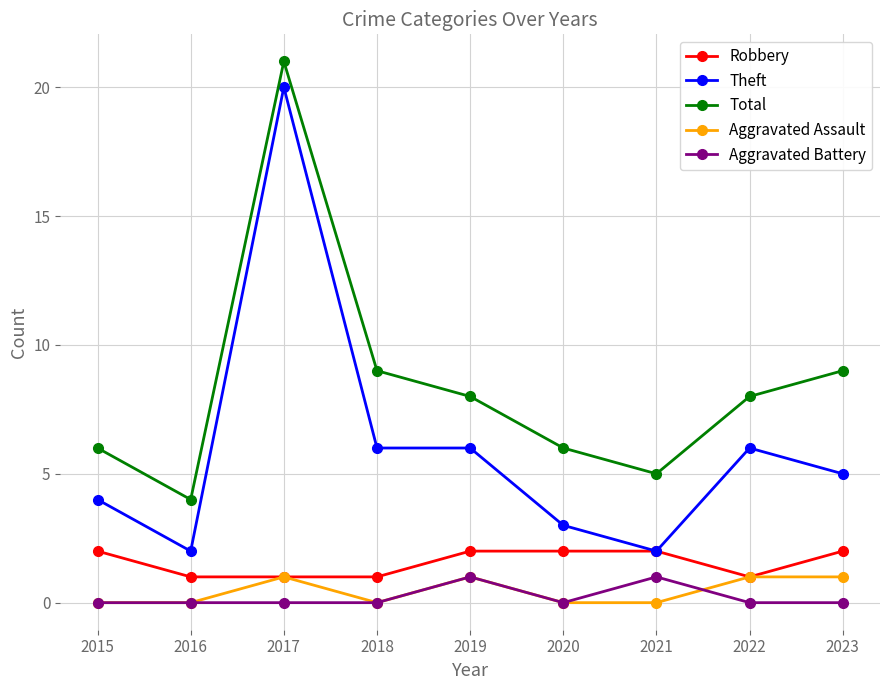

Which series has the largest range (max minus min)?

Theft